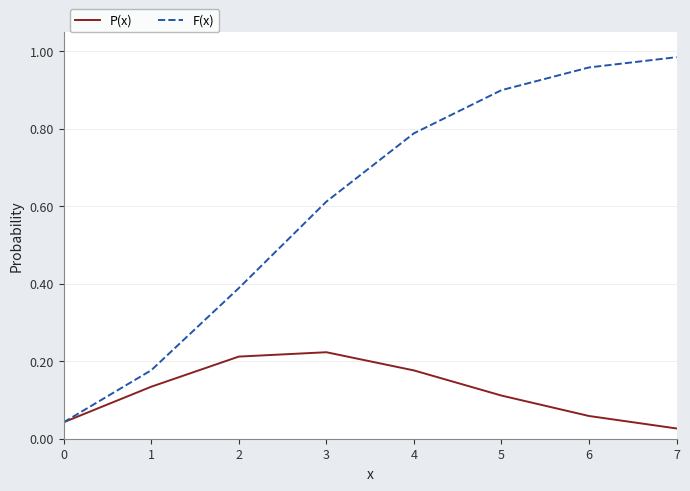

True or false: F(x) has a value of 0.1 at 3.

False